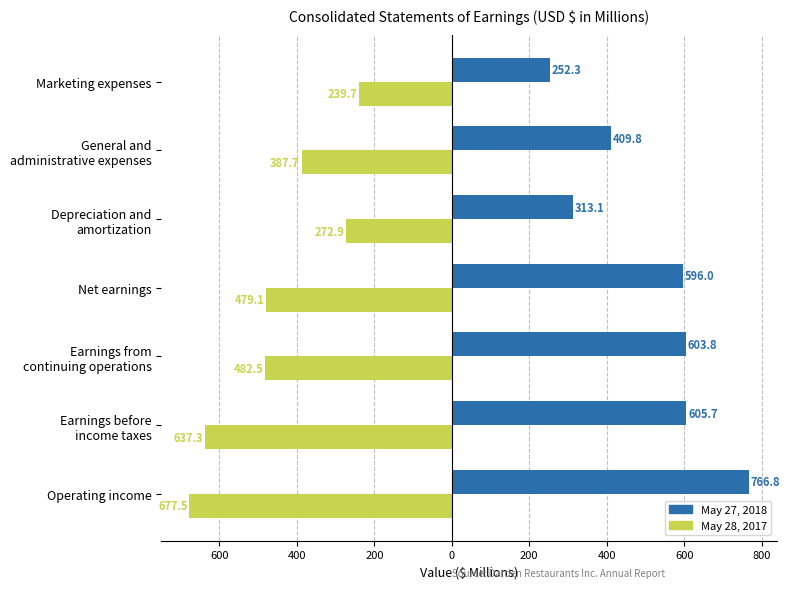

What are all the series names shown in the legend?

May 27, 2018, May 28, 2017